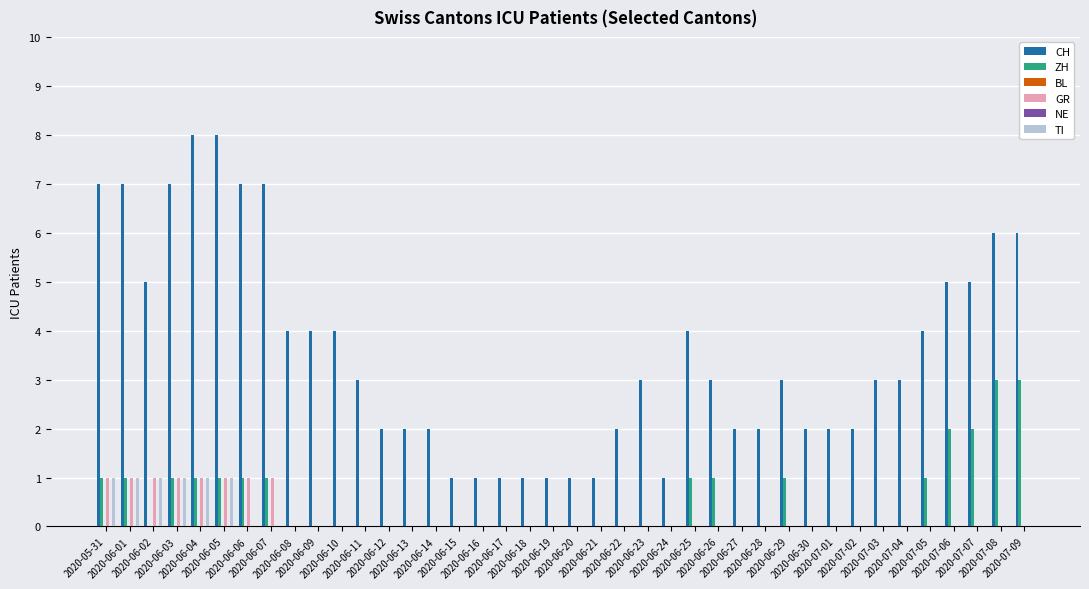

Read the ZH value at 2020-06-06.

1